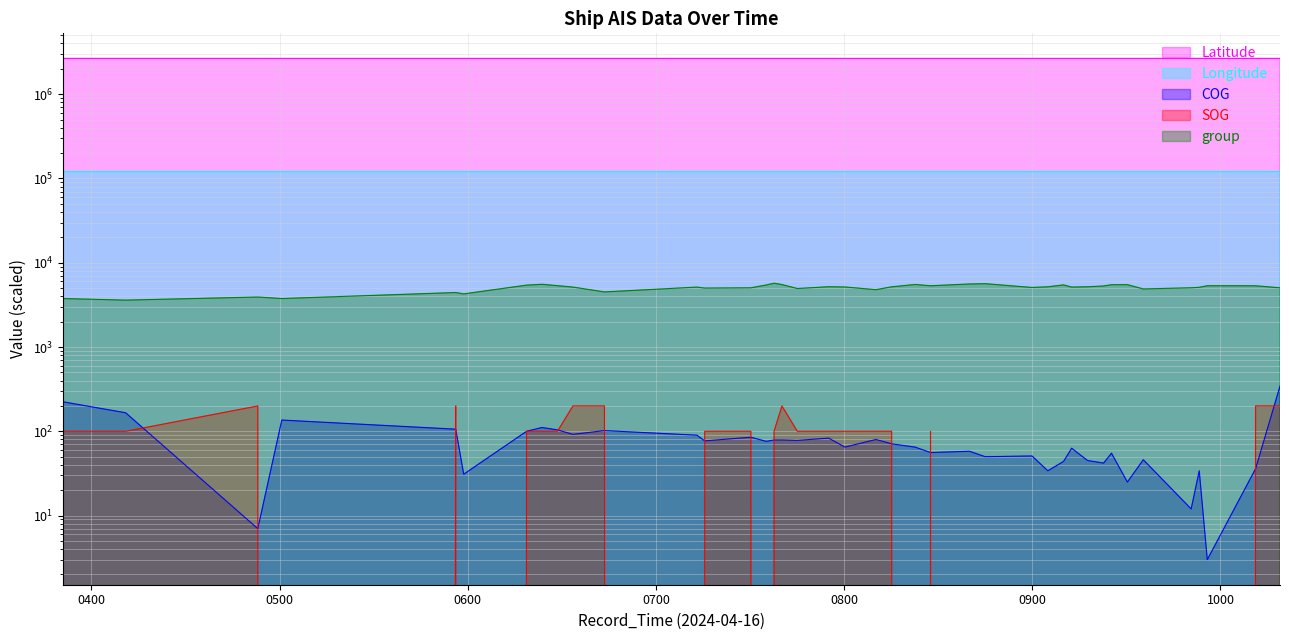

List the series in order of their peak value, highest first.

Latitude, Longitude, group, COG, SOG